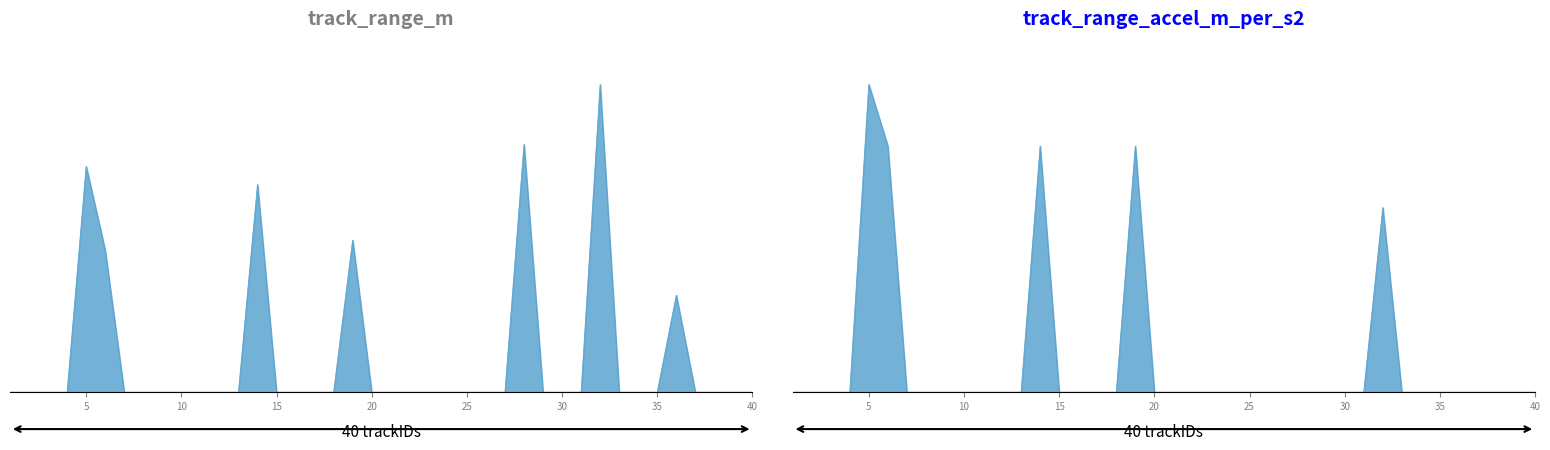

Count the number of categories in the chart.

40